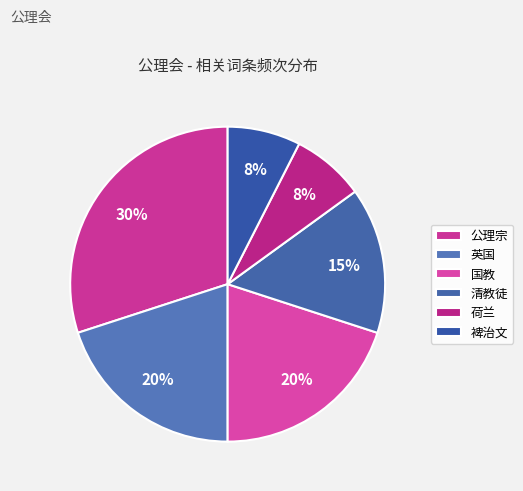

Is it true that 荷兰 is 8% of the pie?

True